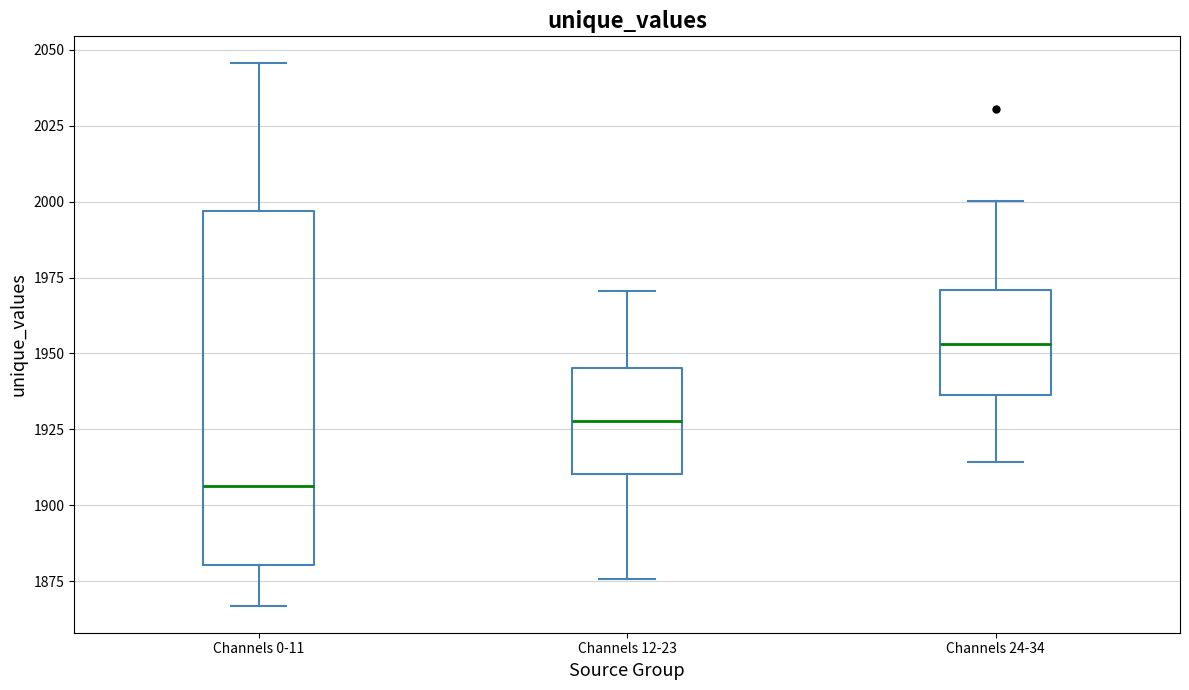

Comparing the boxes themselves (not the whiskers), which one is the tallest?

Channels 0-11